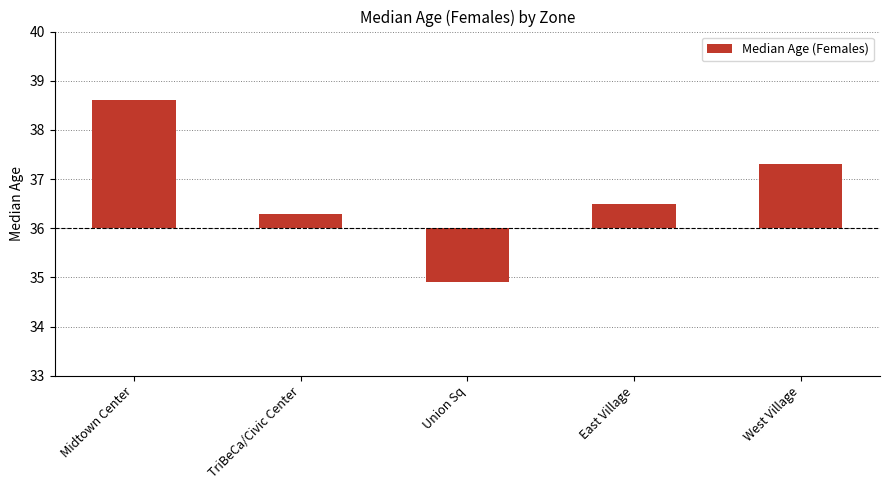

List the labels in order of value, largest first.

Midtown Center, West Village, East Village, TriBeCa/Civic Center, Union Sq